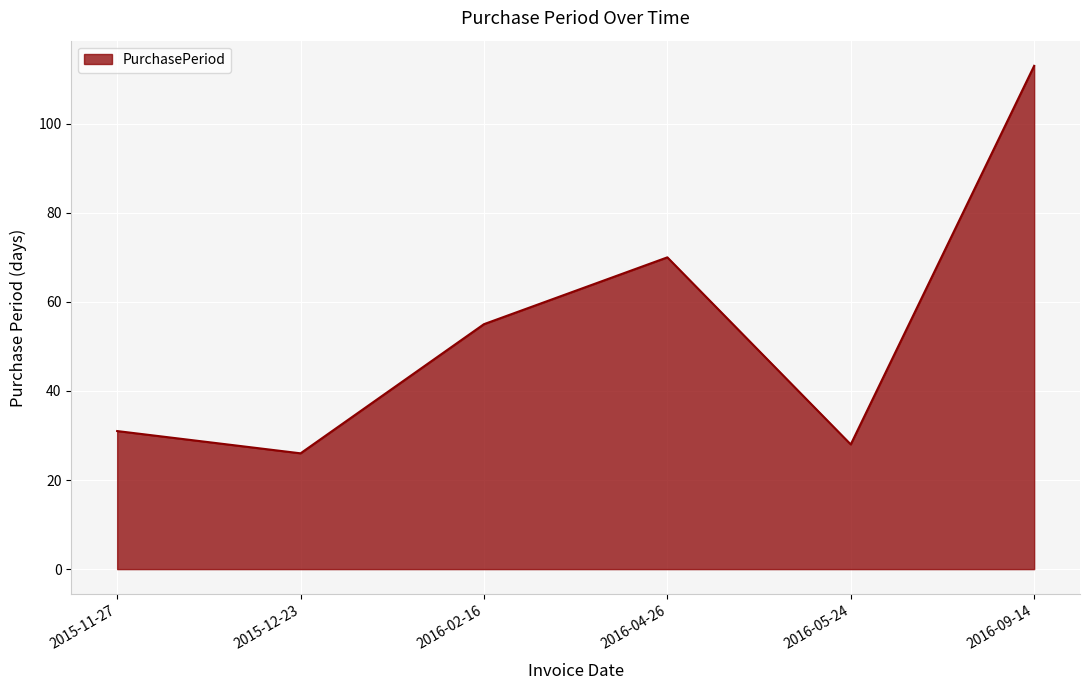

What value does the data have at 2016-04-26, to the nearest 10?

70